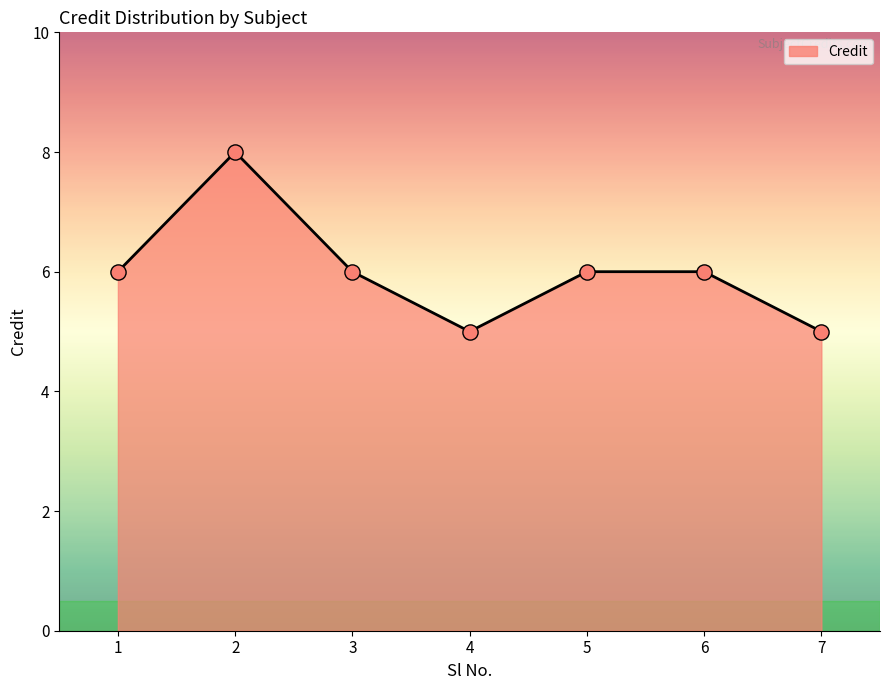

Approximately how many times larger is the value at 3 compared to 4?

1.2